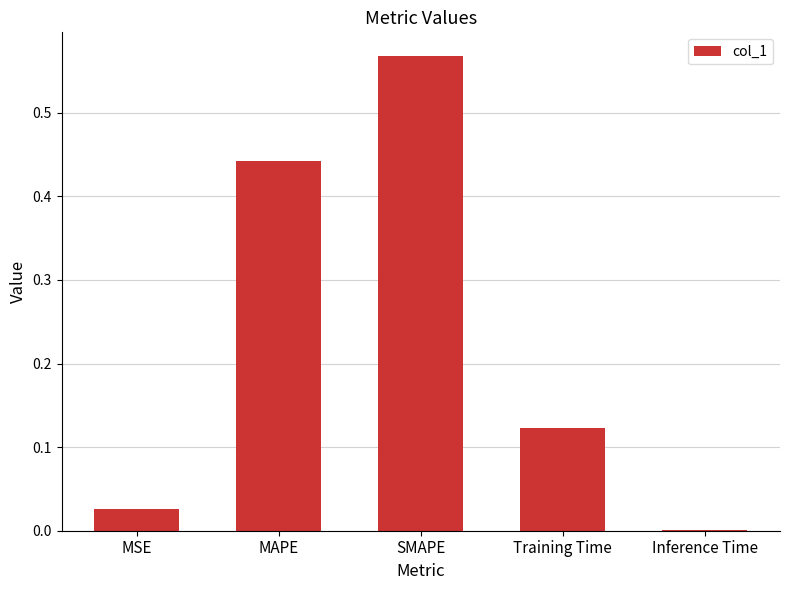

Which category has the highest value across all series?

SMAPE